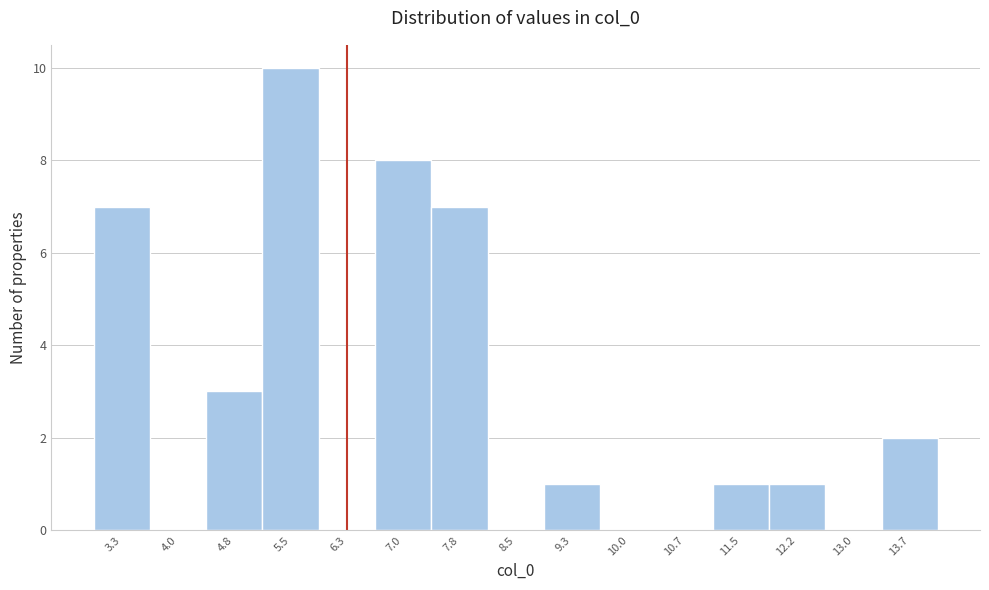

Reading left to right, list every bar in this chart as the range it spans on the x-axis followed by its height. Neither the bar edges nor the heights are printed on the chart, so give them approximately, as read against the axes.

2.9 to 3.7: 7
3.7 to 4.4: 0
4.4 to 5.2: 3
5.2 to 5.9: 10
5.9 to 6.7: 0
6.7 to 7.4: 8
7.4 to 8.1: 7
8.1 to 8.9: 0
8.9 to 9.6: 1
9.6 to 10.4: 0
10.4 to 11.1: 0
11.1 to 11.9: 1
11.9 to 12.6: 1
12.6 to 13.3: 0
13.3 to 14.1: 2